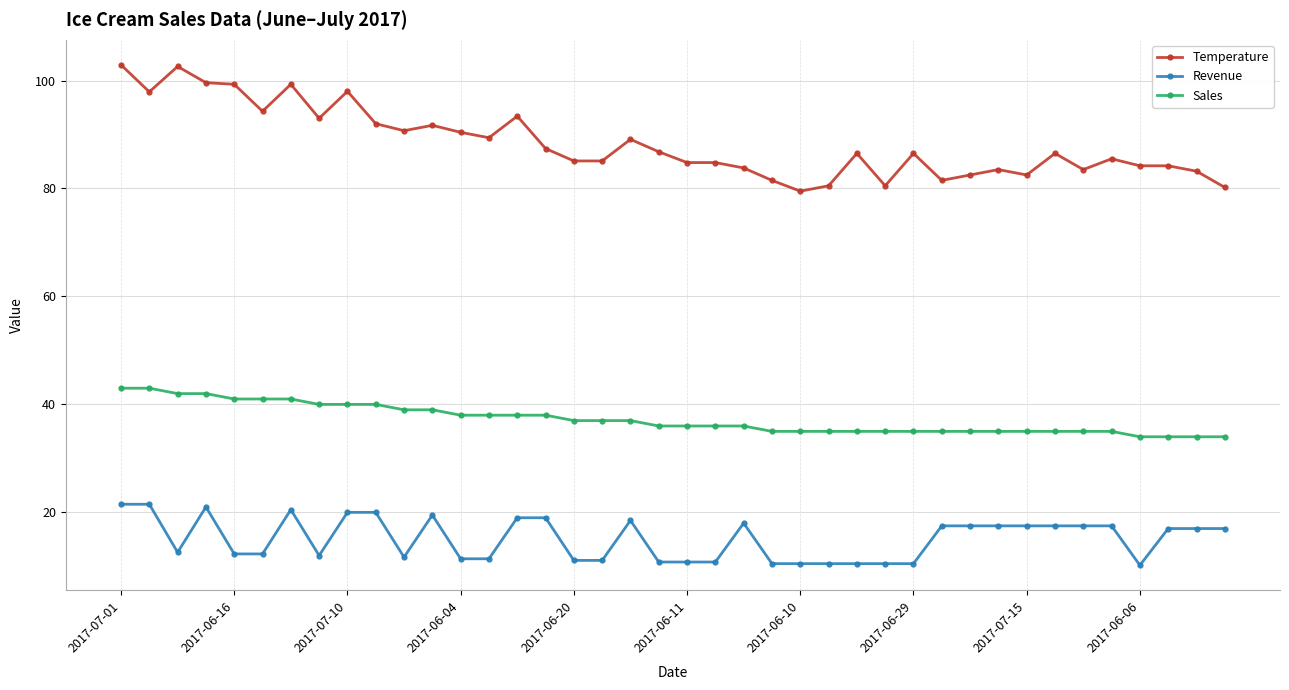

What is the average value of the Sales series?

37.2